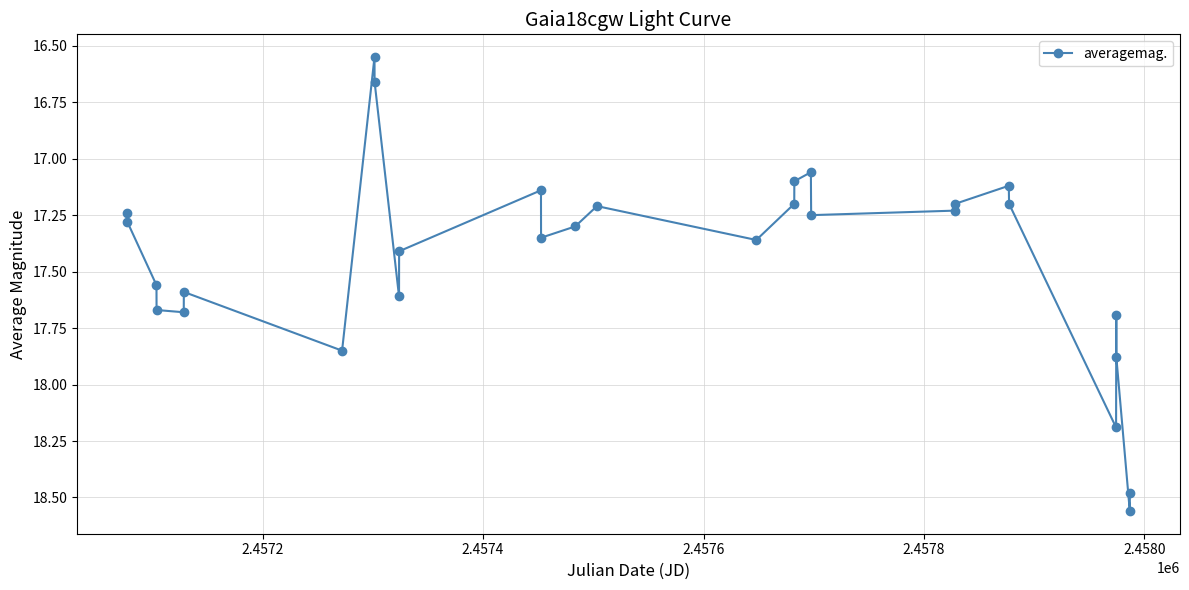

True or false: there are more than 2 points higher than both neighbors.

True